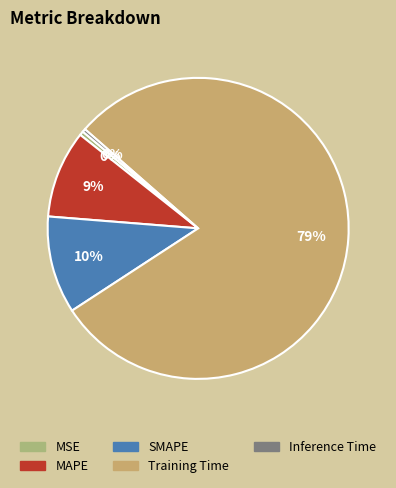

Does any single category account for the majority?

Yes